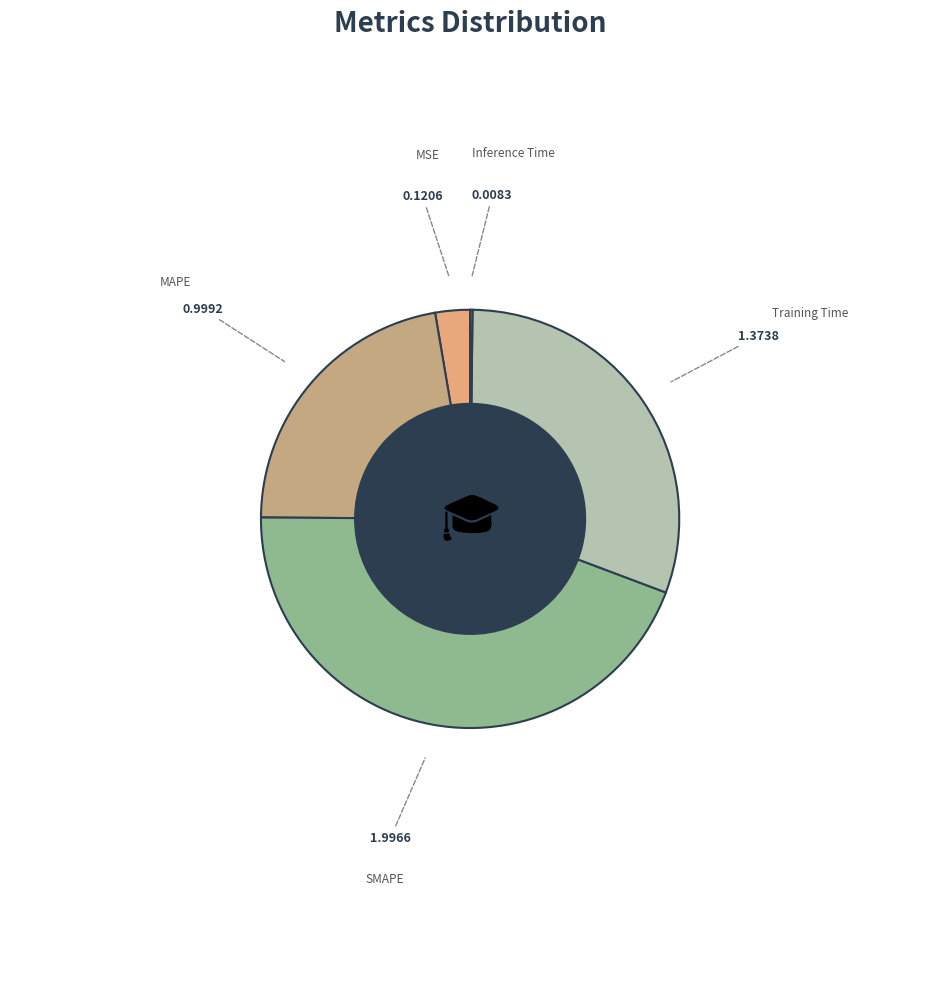

Combined, do Training Time and MSE account for over 50%?

No